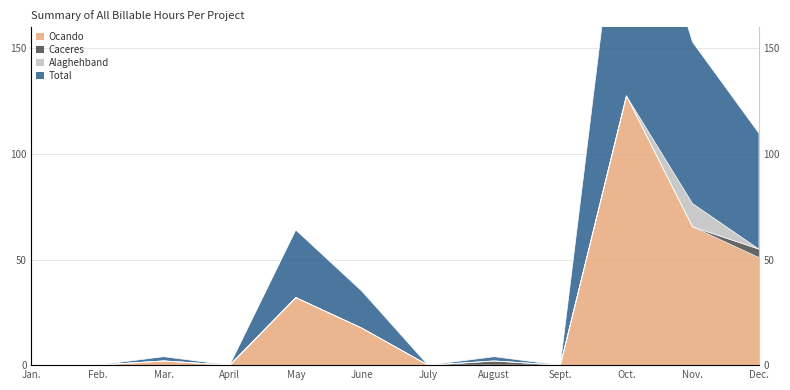

At how many categories does at least one series exceed 49?

3